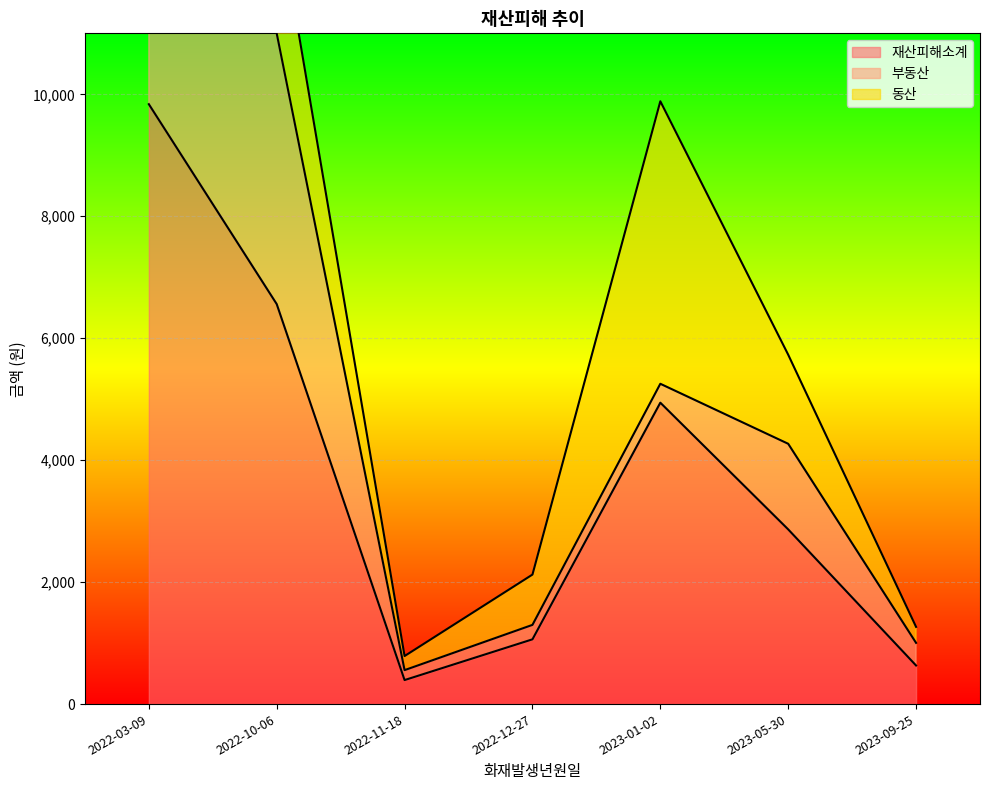

How many values in the 부동산 series exceed 371?

3